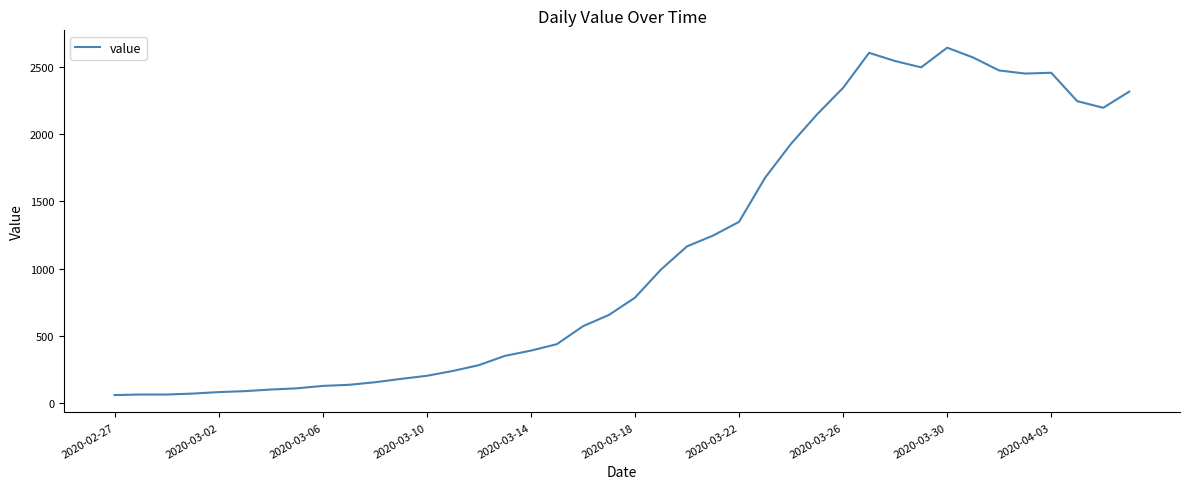

Does the chart have visible grid lines?

No